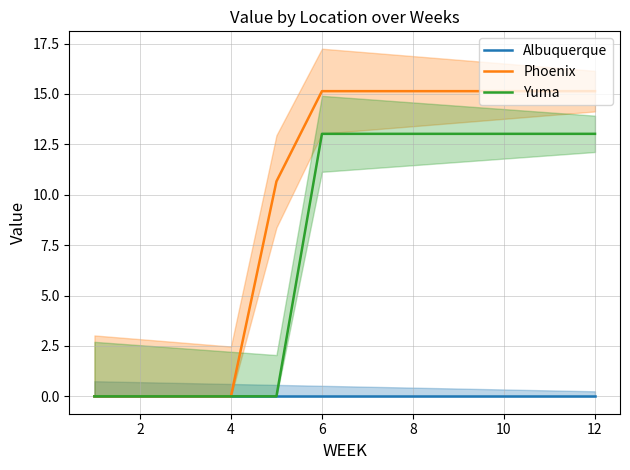

True or false: Albuquerque and Yuma cross at least once.

False